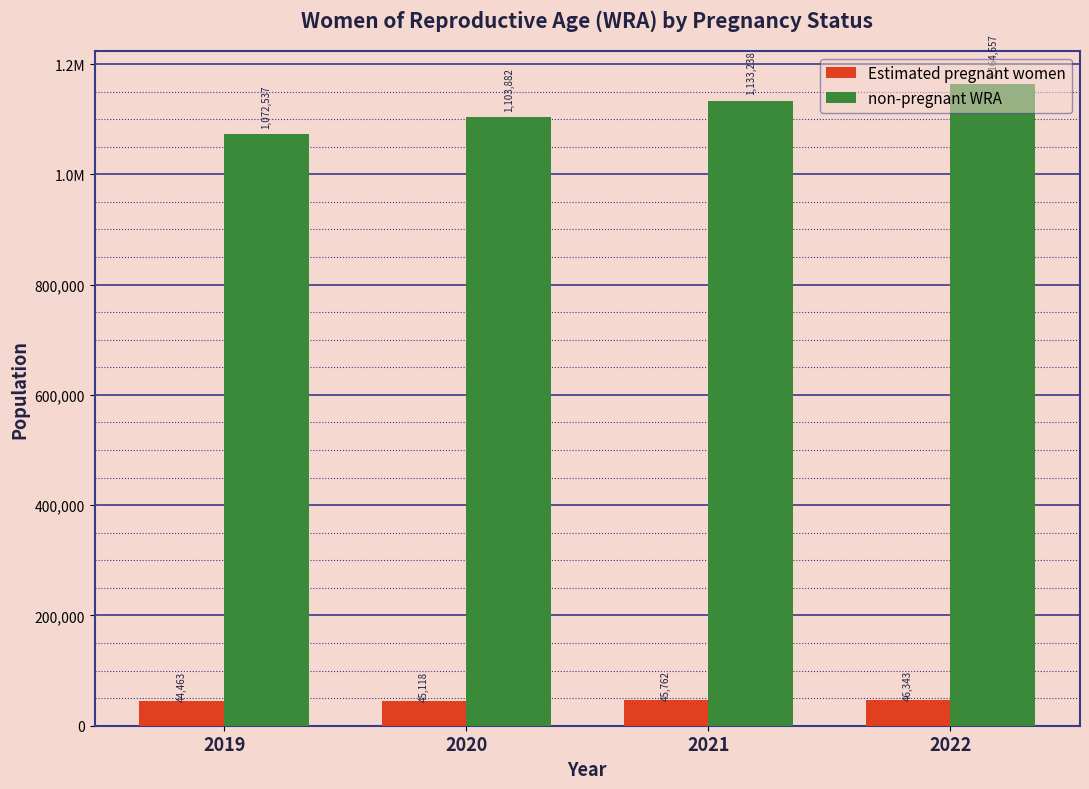

What is the minimum value shown in the chart?

44462.7